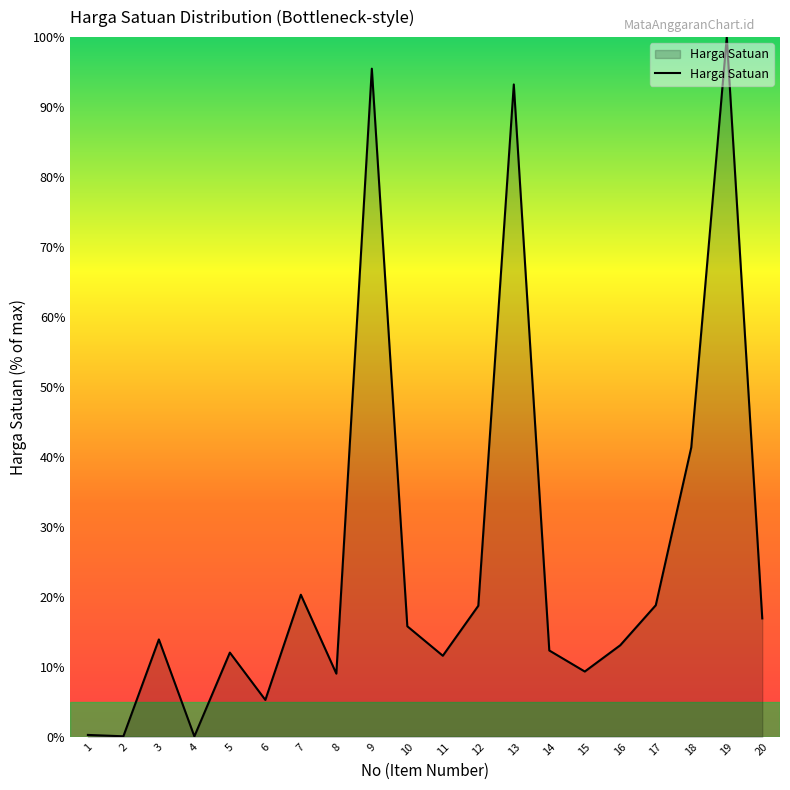

The value at 5 is 15.8. True or false?

False